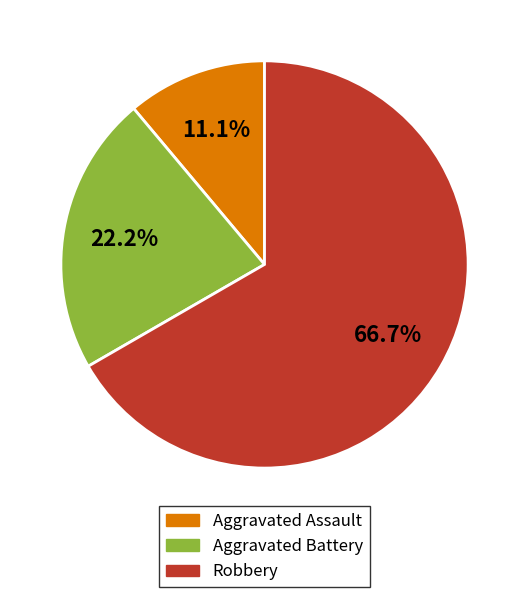

Is there a majority slice in this chart?

Yes